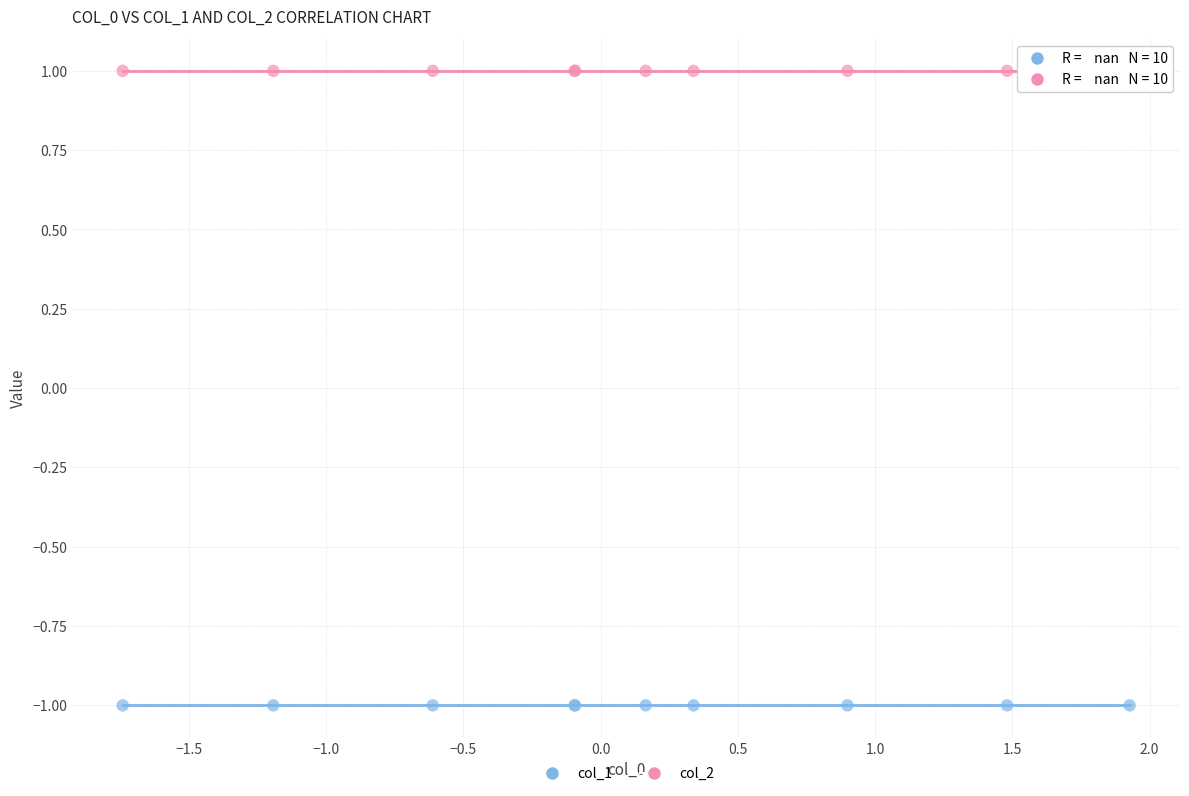

Which series reaches the maximum Y coordinate?

col_2